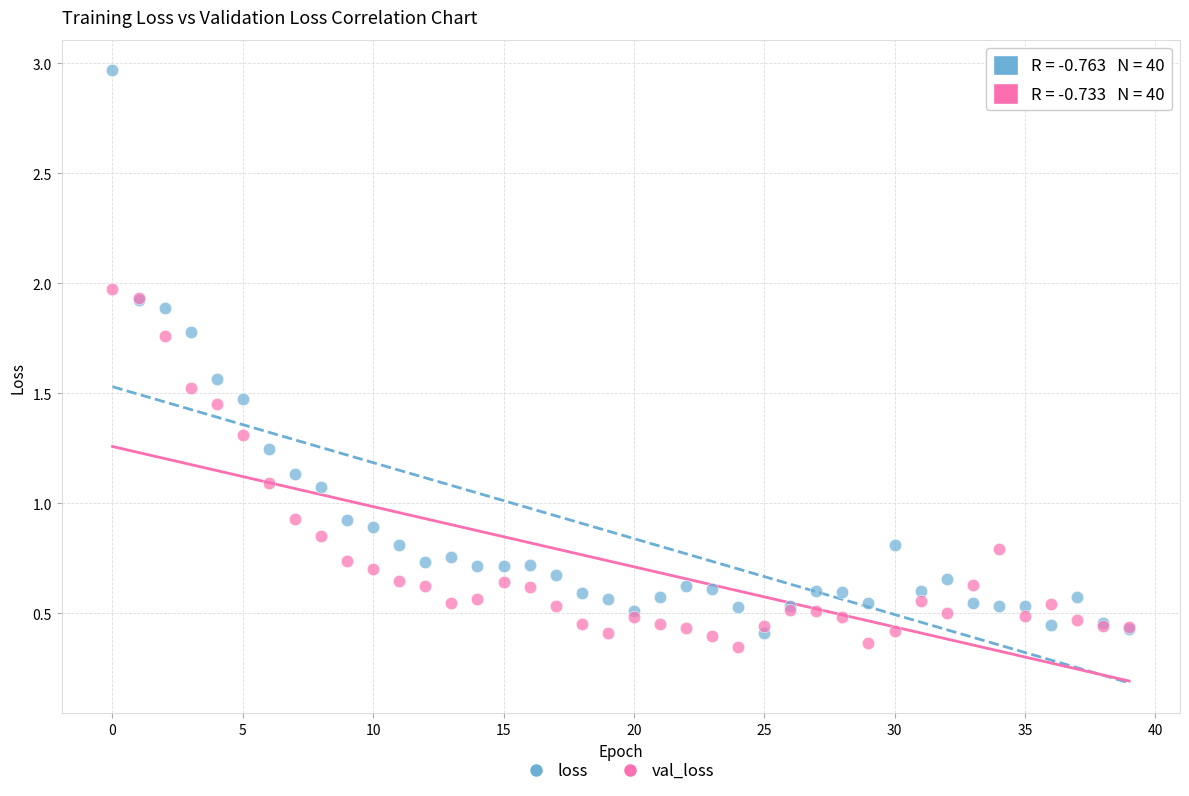

Which series has the largest Y range (max minus min)?

loss